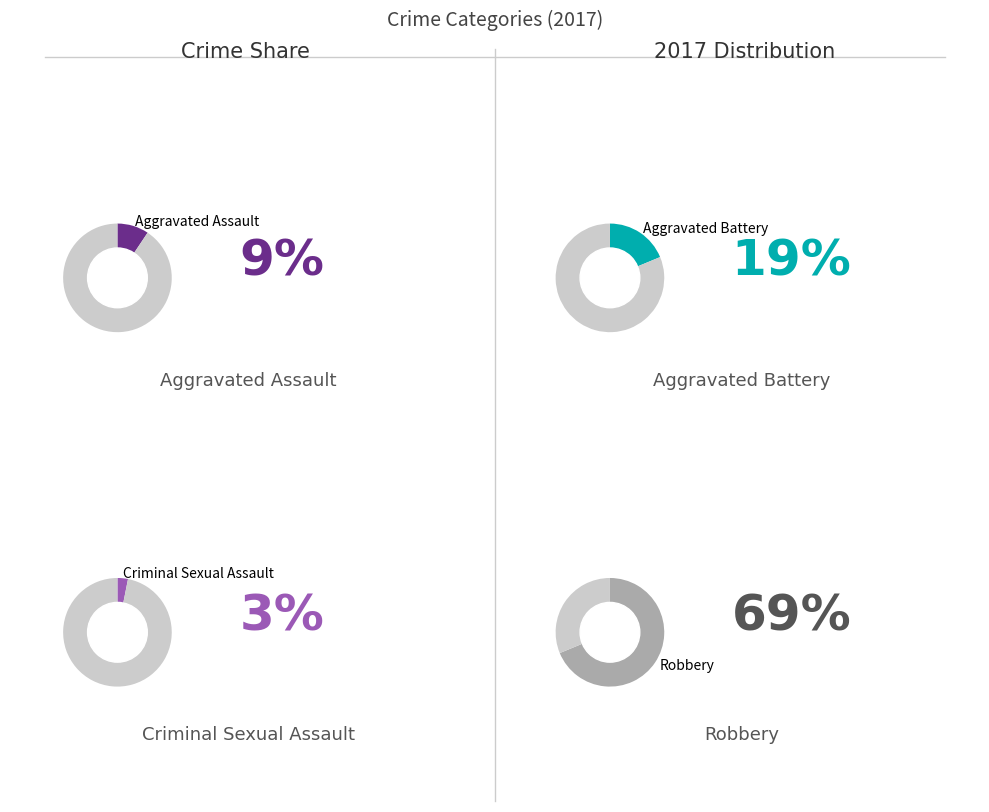

Which has a higher value, Robbery or Aggravated Assault?

Robbery